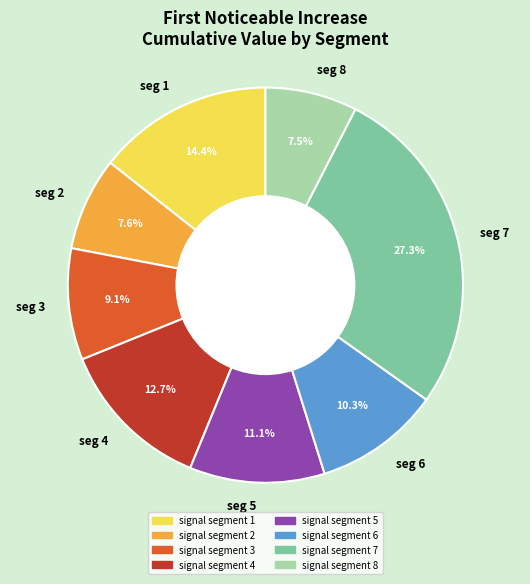

How much of the chart is everything except seg 4?

87.3%